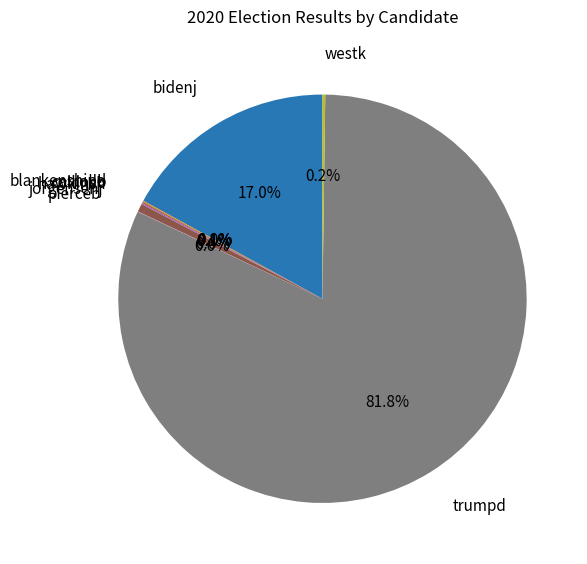

To the nearest percent, what is the difference between the largest and smallest slice percentages?

82%